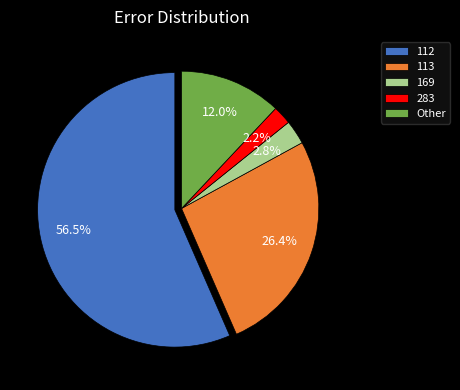

Is there a majority slice in this chart?

Yes